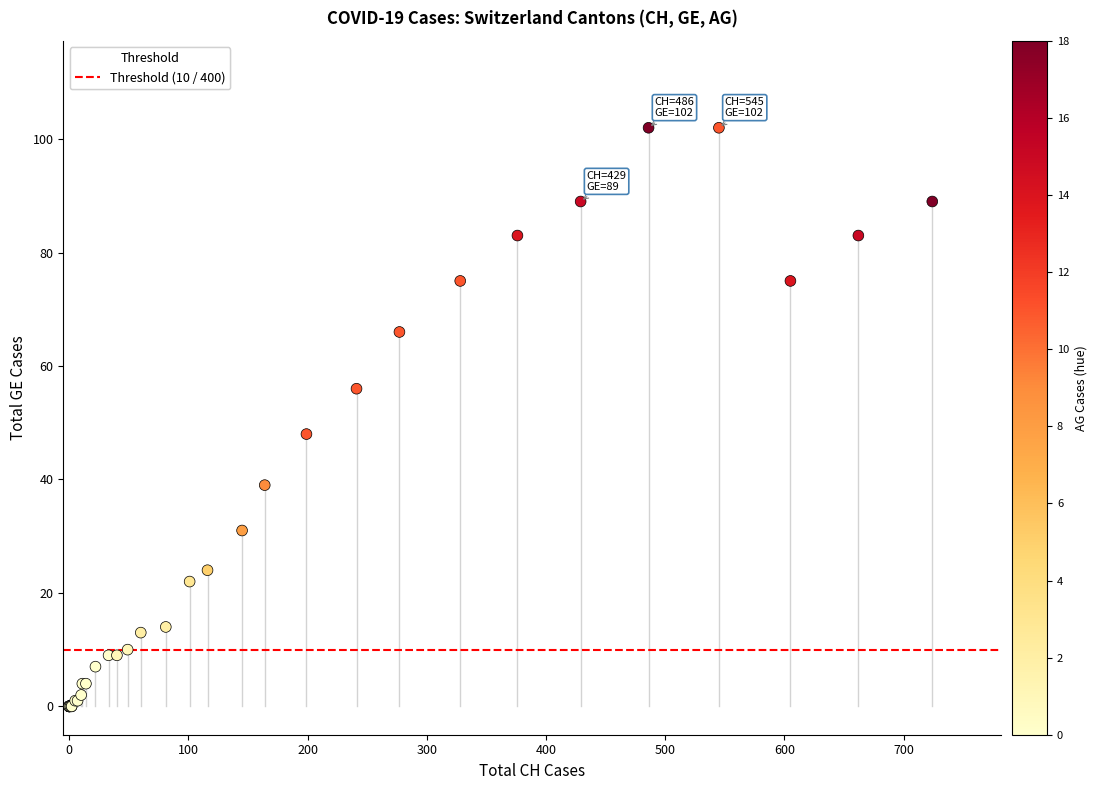

What Y value in the scatter plot is closest to 51?

48